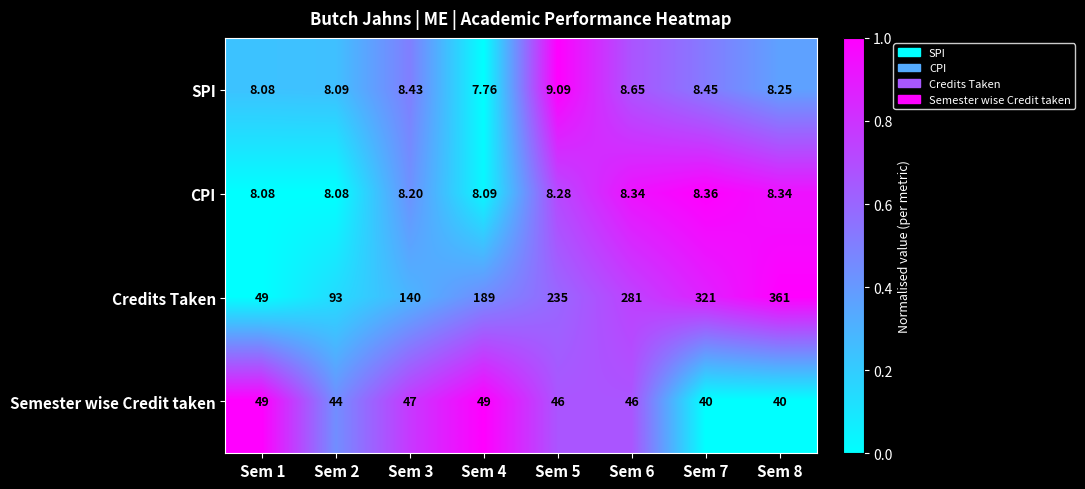

What is the spread (max minus min) of values at Sem 4?

181.2